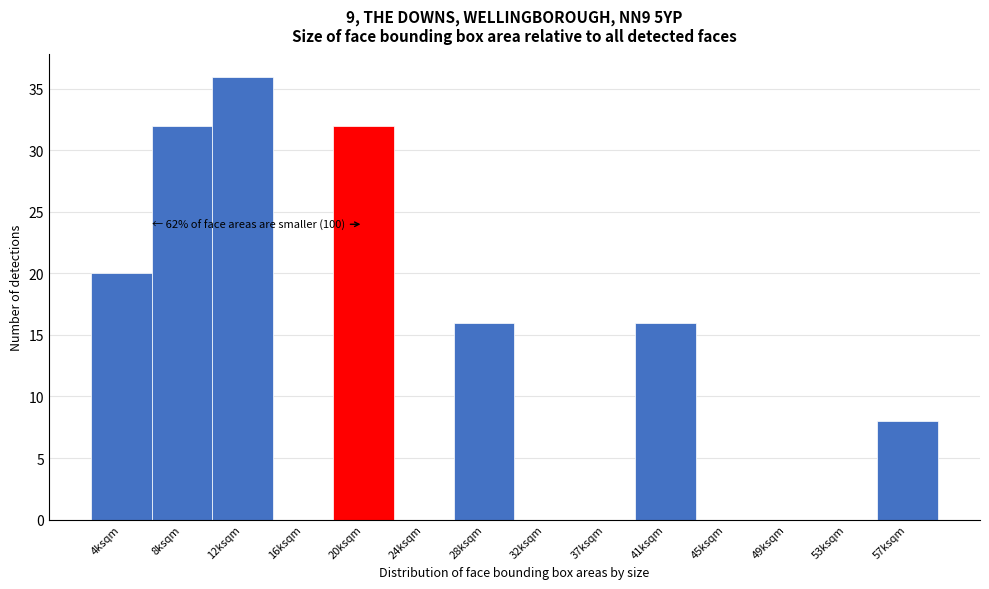

Reading left to right, extract all data points from this chart.

4ksqm=20	8ksqm=32	12ksqm=36	16ksqm=0	20ksqm=32	24ksqm=0	28ksqm=16	32ksqm=0	37ksqm=0	41ksqm=16	45ksqm=0	49ksqm=0	53ksqm=0	57ksqm=8